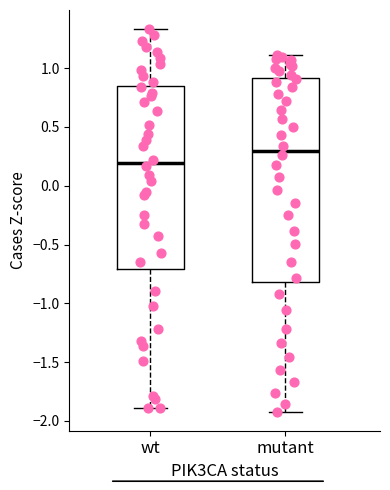

Where is the upper edge of the box for wt on the y-axis? The values are not printed on the chart, so give them approximately, as read against the axis.

0.85